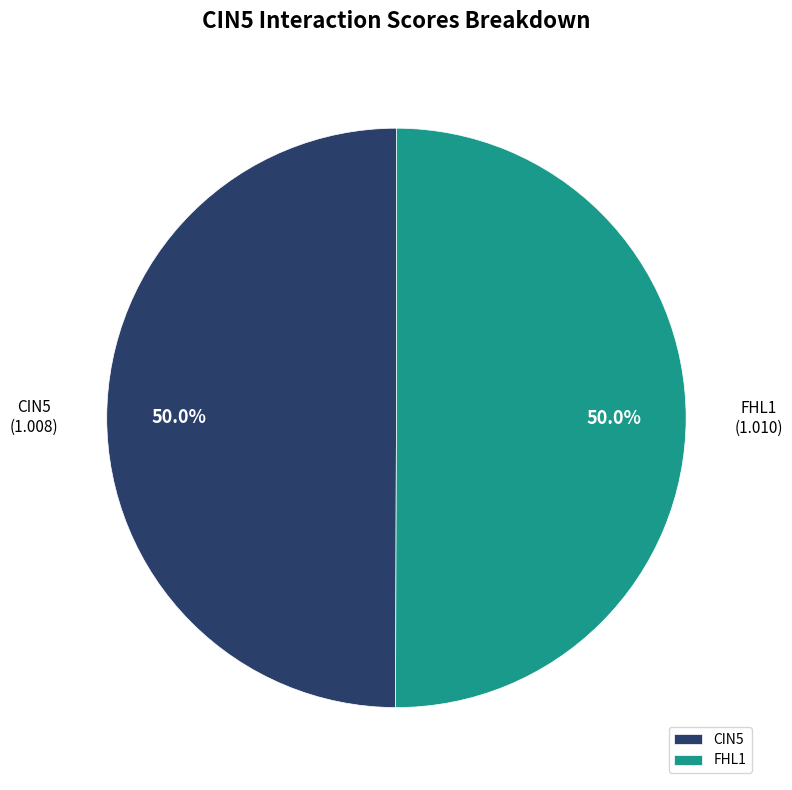

Combined, do CIN5 and FHL1 account for over 50%?

Yes